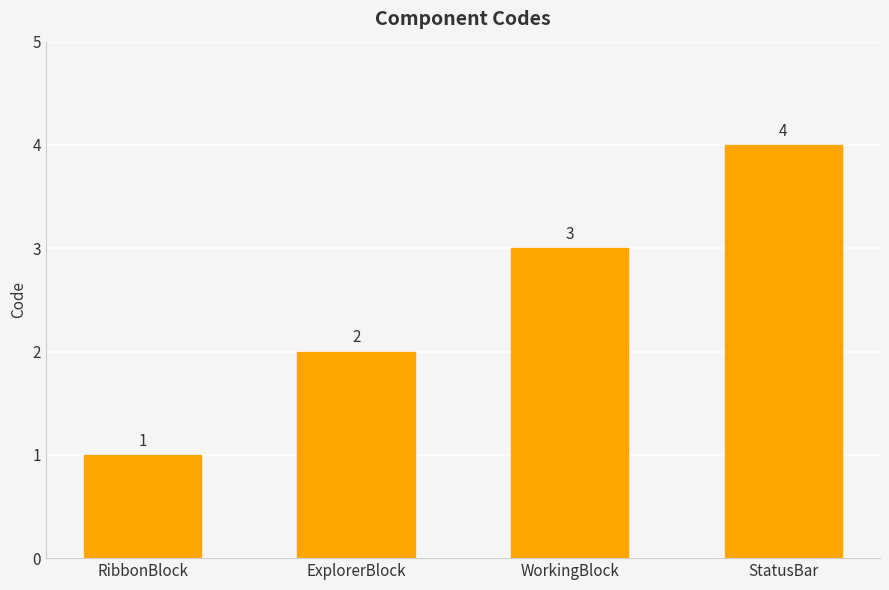

Count the number of data series in this chart.

1